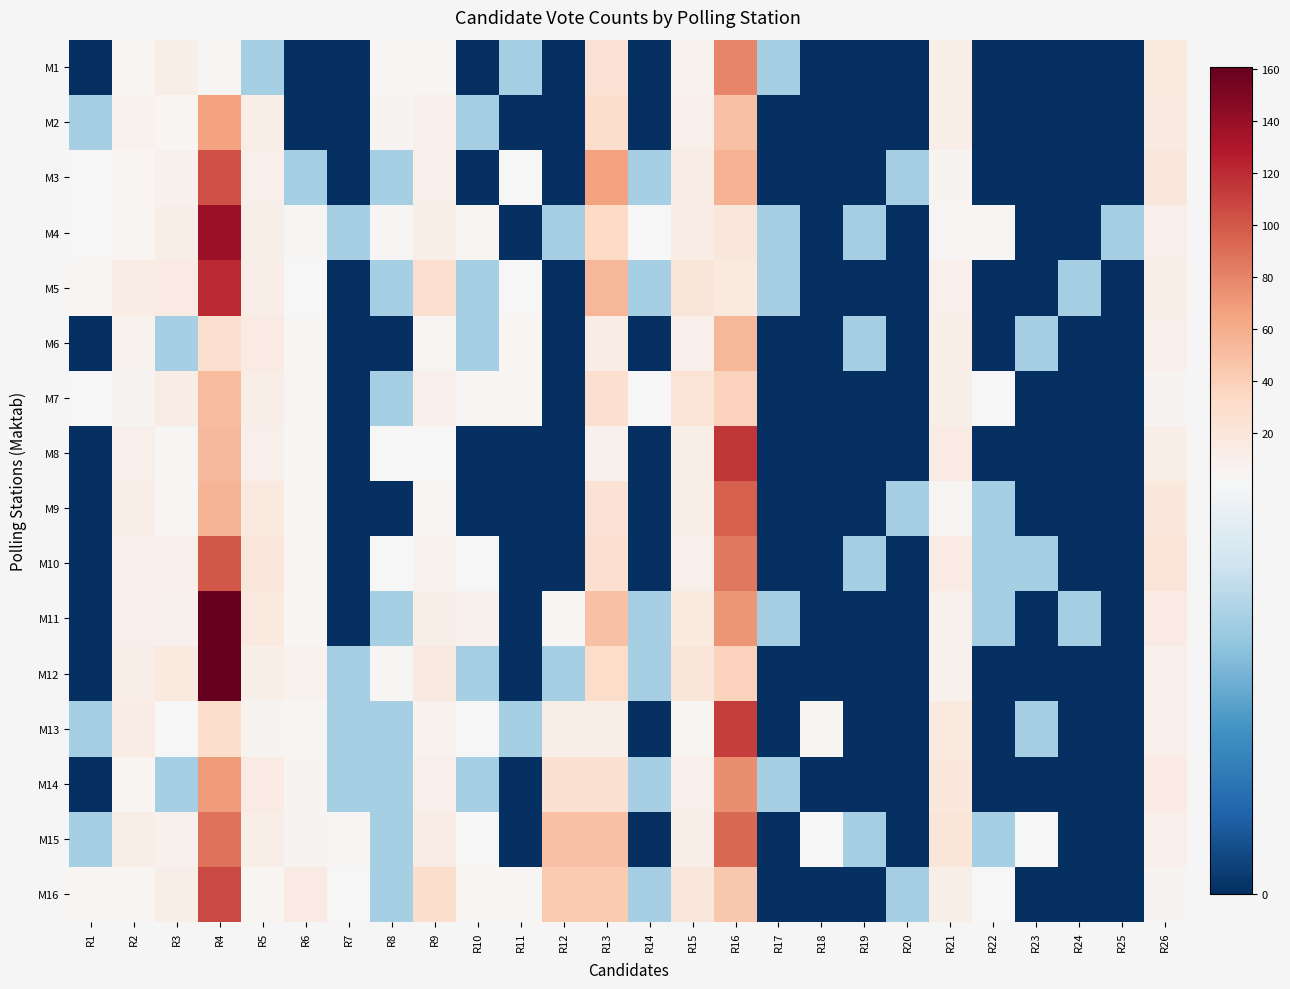

Count the number of data series in this chart.

16